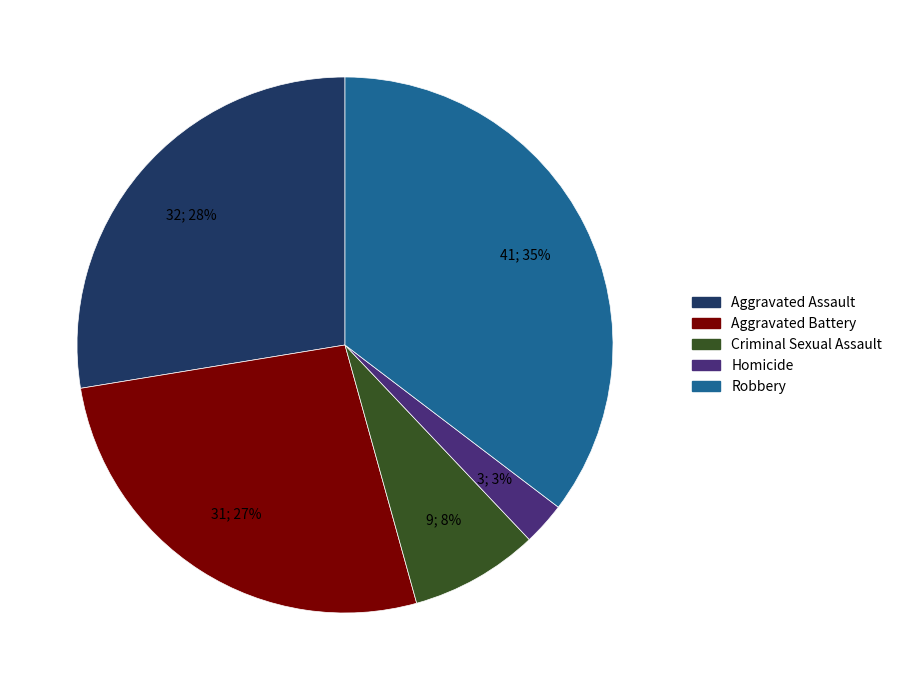

To the nearest percent, what is the difference between the Criminal Sexual Assault and Aggravated Assault slice percentages?

20%